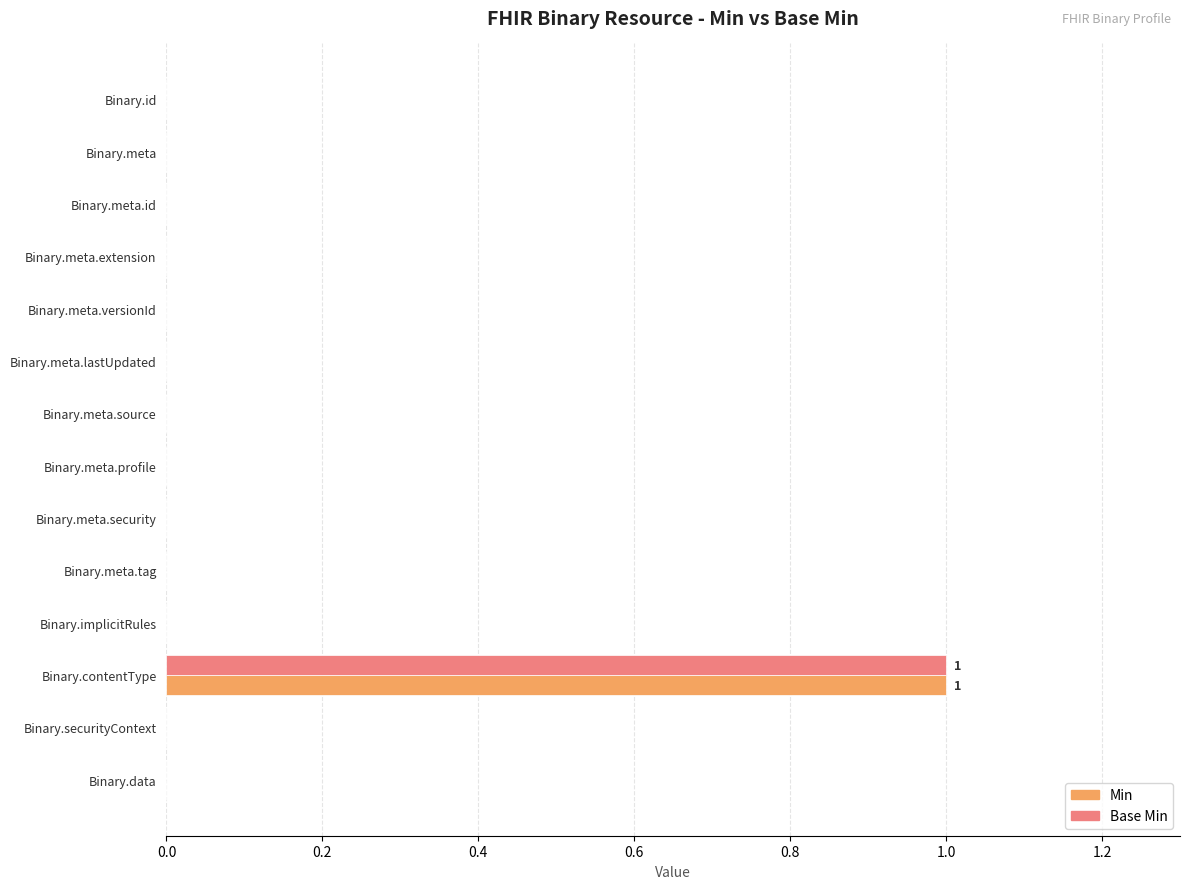

True or false: Min has a value of 0 at Binary.meta.lastUpdated.

True